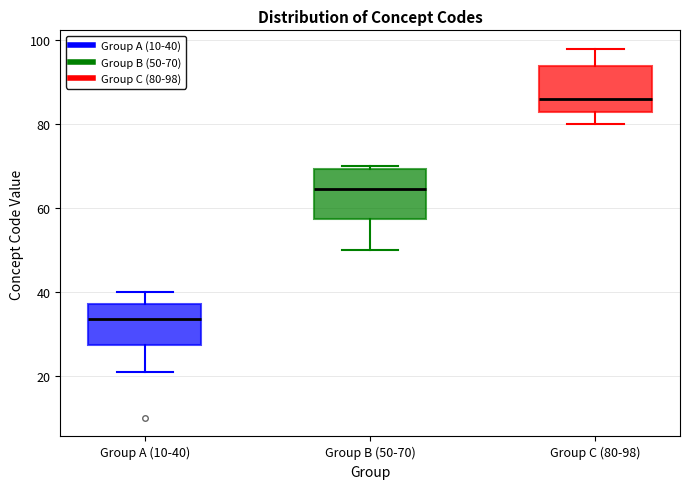

Where is the lower edge of the box for Group B (50-70) on the y-axis? The values are not printed on the chart, so give them approximately, as read against the axis.

58